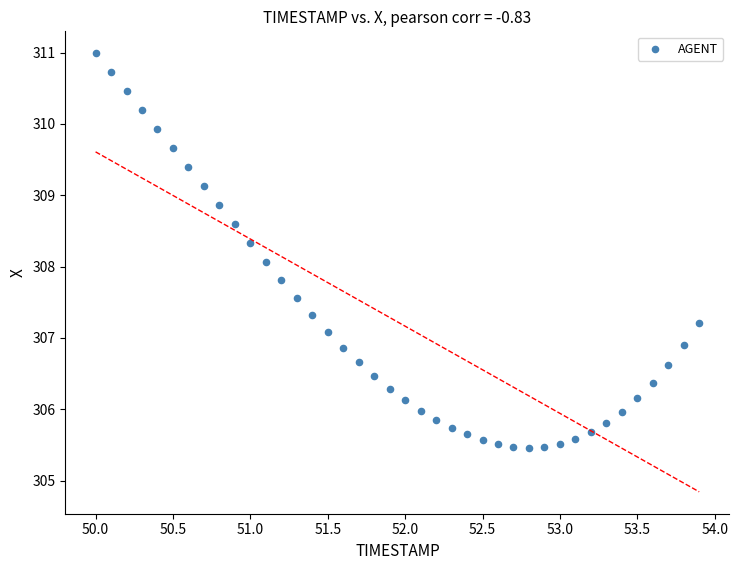

What is the range of X values (max minus min)?

3.9